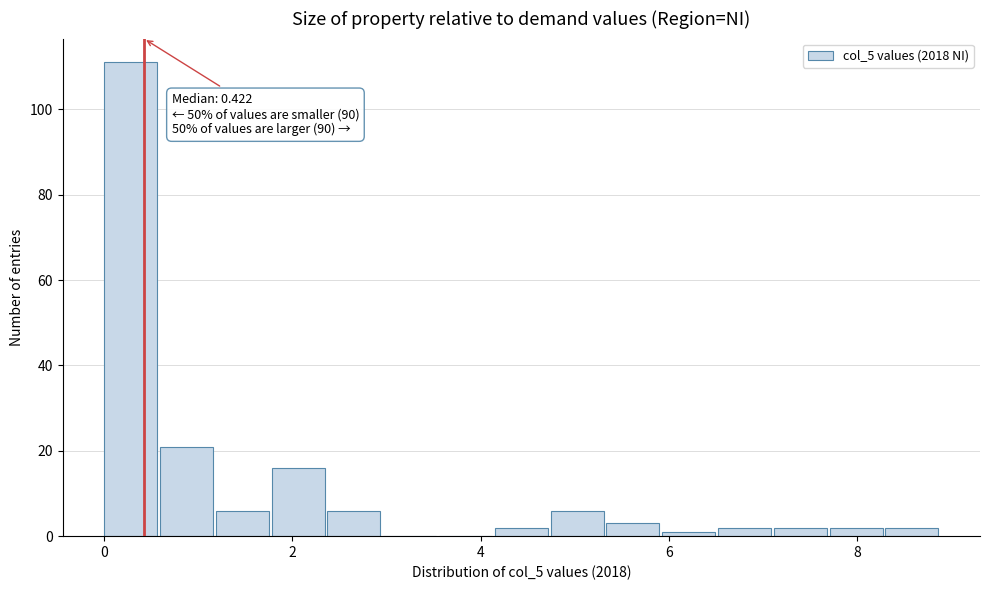

Around what value on the x-axis is the tallest bar? Give the approximate position of its centre, as read against the axis.

0.2